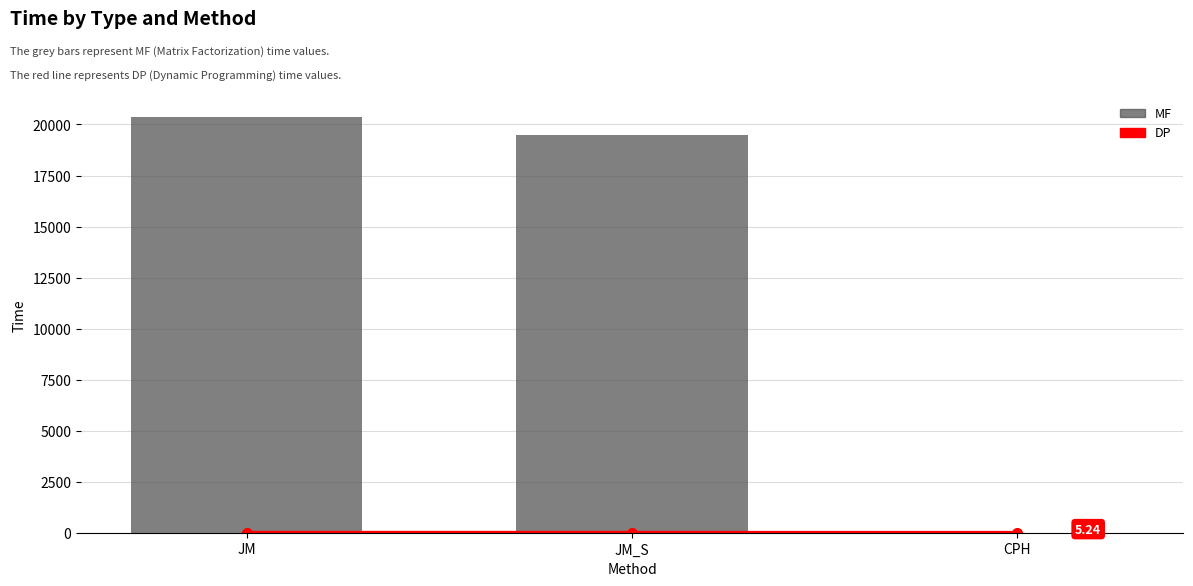

What is the total value across all series at CPH?

5.3